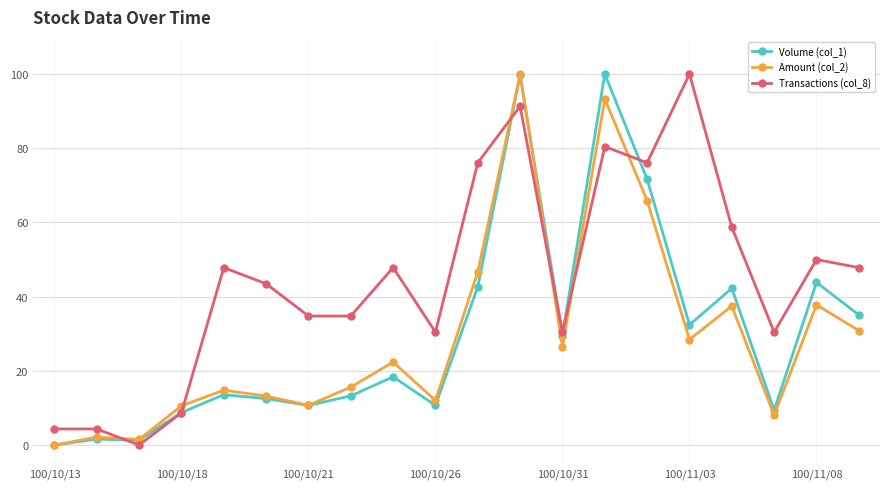

How many values in the Volume (col_1) series are below 18?

10